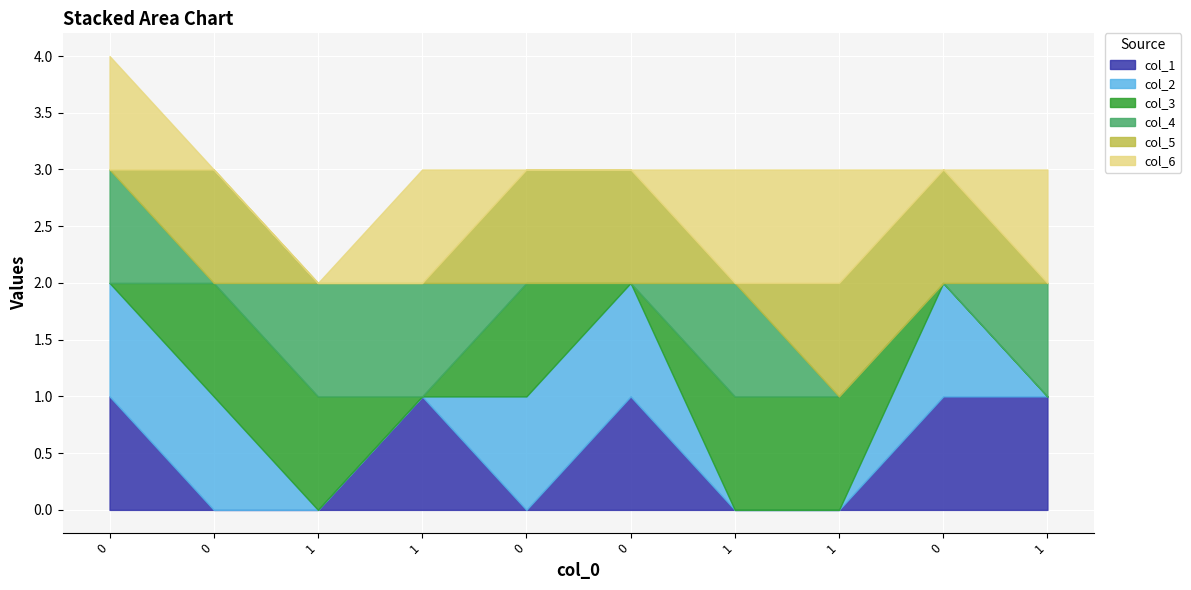

Is it true that col_1 equals 0 at 0?

True